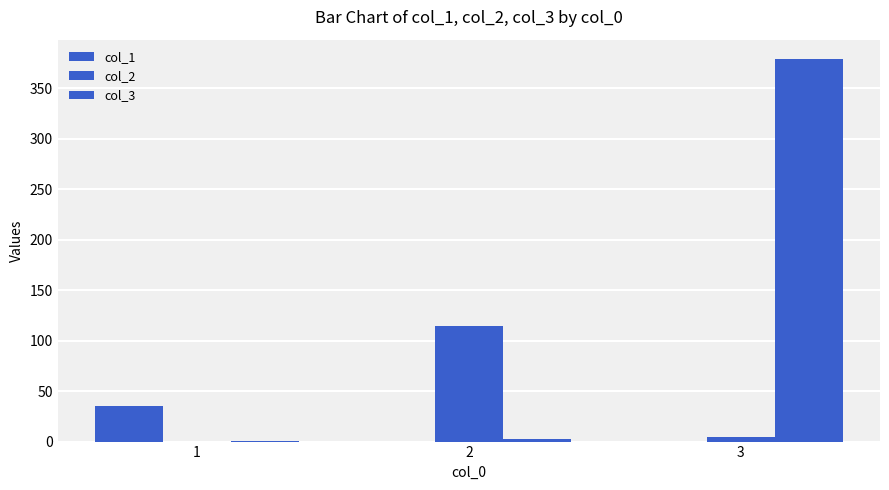

Reading left to right, what are all the values shown in this chart?

col_1: 35	0	0
col_2: 0	114	5
col_3: 1	3	379